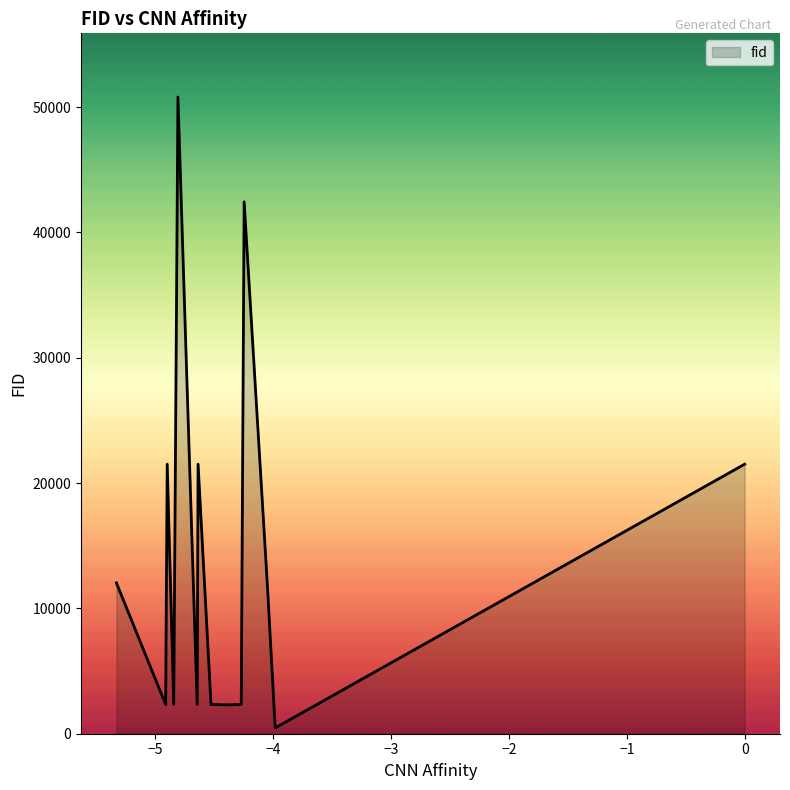

What is the maximum value shown in the chart?

50798